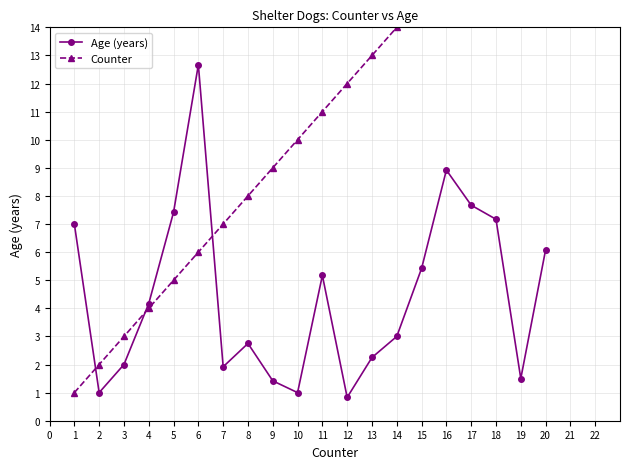

Which series has the largest total across all categories?

Counter